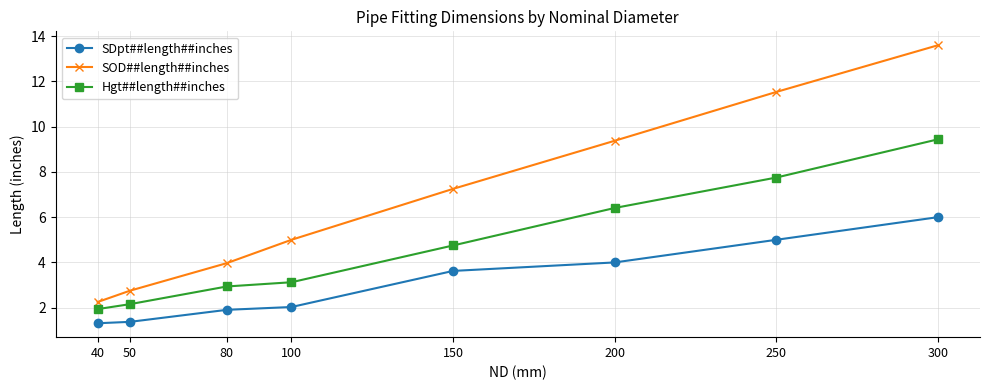

True or false: SDpt##length##inches and Hgt##length##inches cross at least once.

False